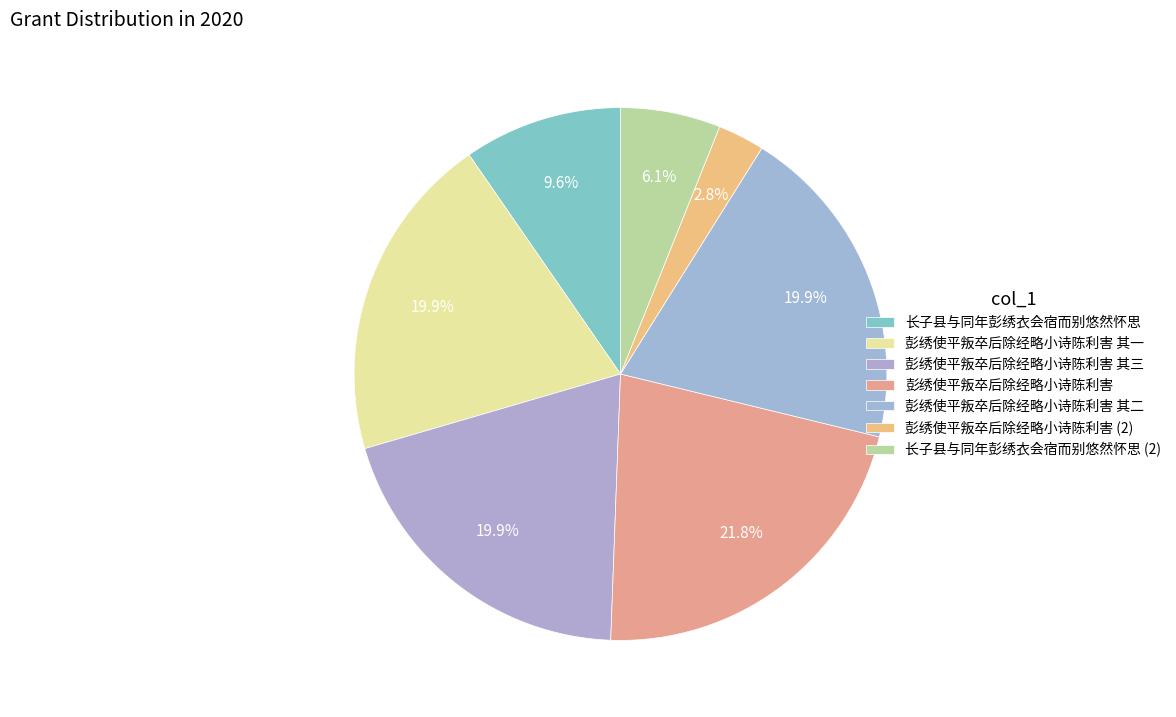

Is 长子县与同年彭绣衣会宿而别悠然怀思 the majority of the pie?

No